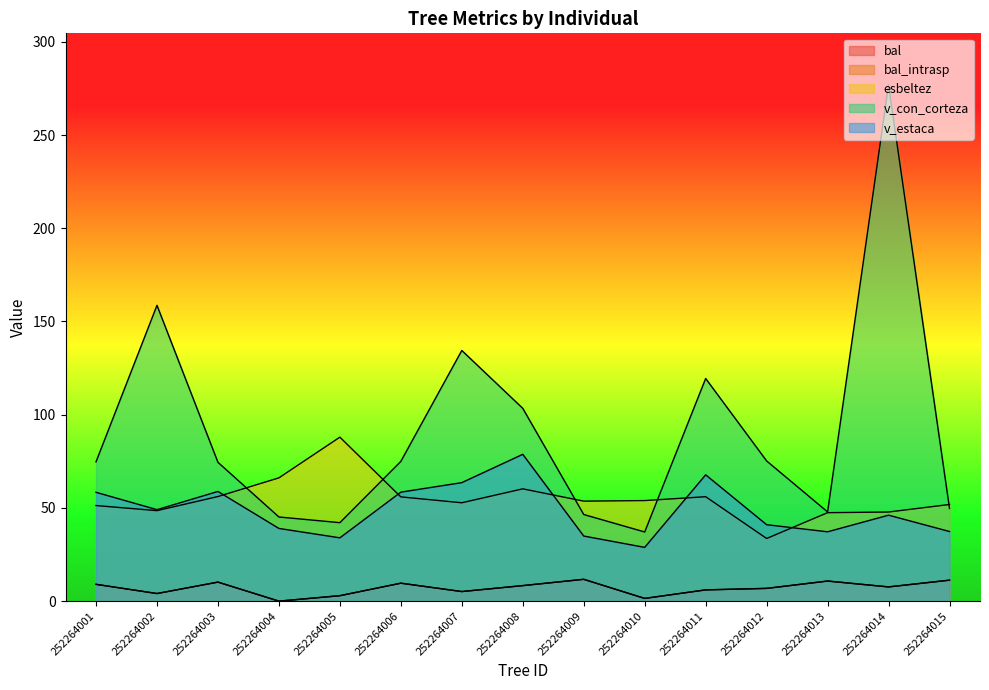

The bal series shows 10.7 at 252264014. True or false?

False